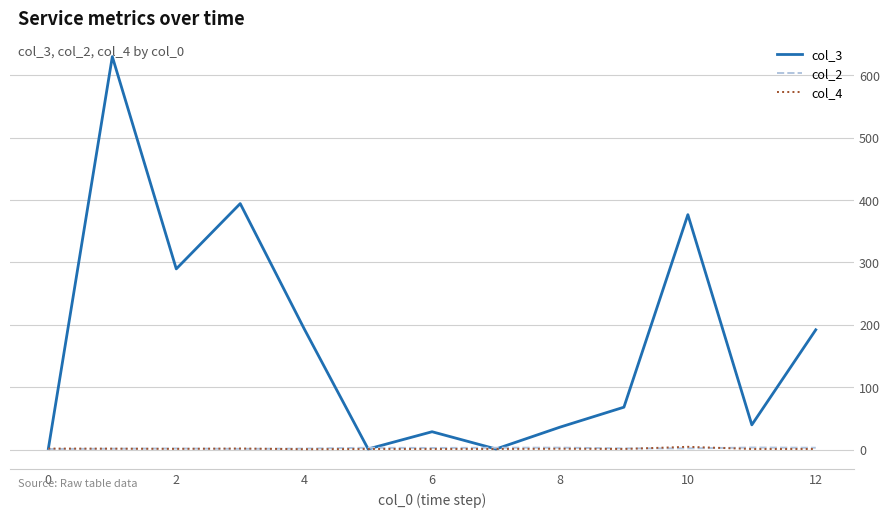

Which series has the largest range (max minus min)?

col_3